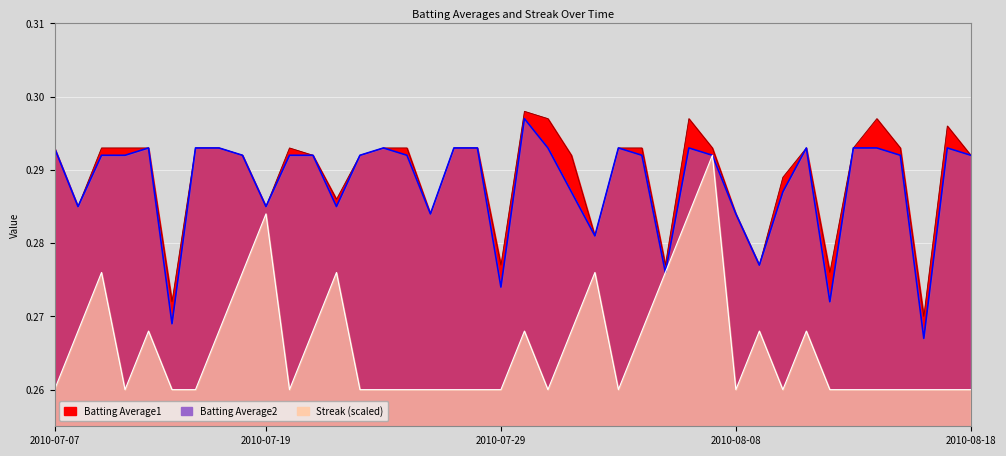

At which label is Batting Average2 closest to 0?

2010-08-16